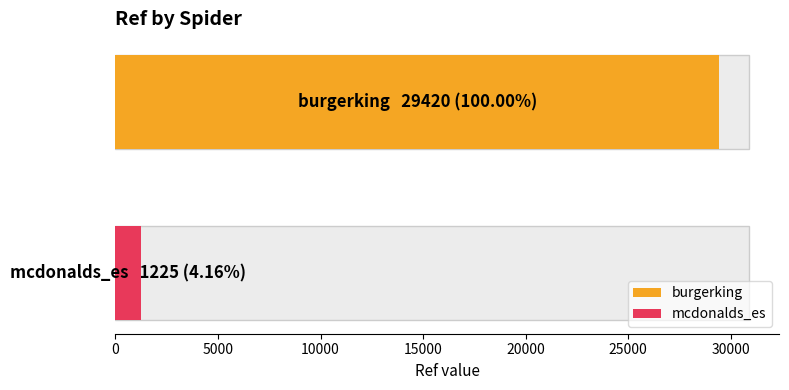

Count the values in the range 1225 to 29420.

2